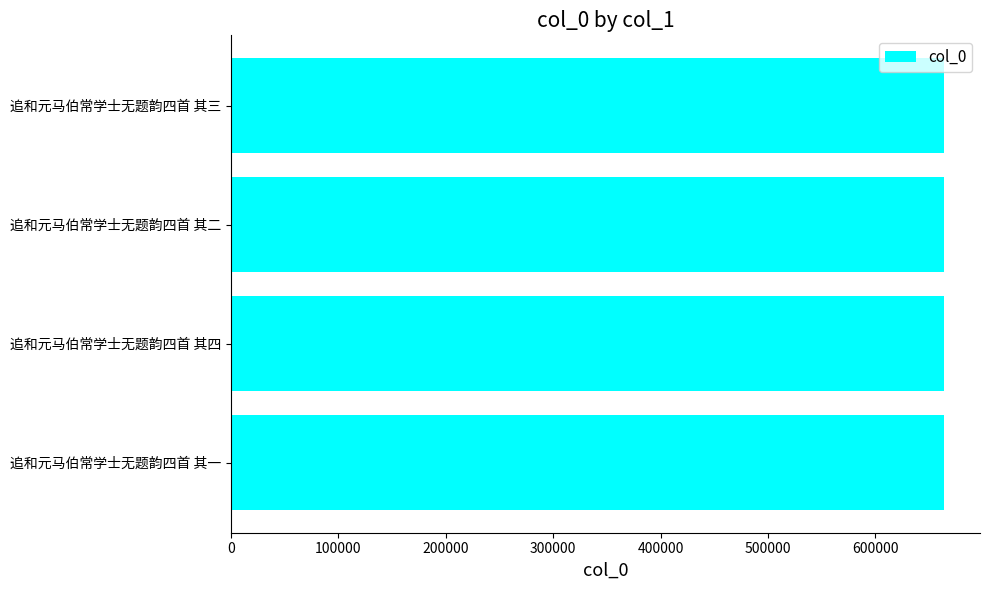

What is the difference between the second highest and minimum values?

2